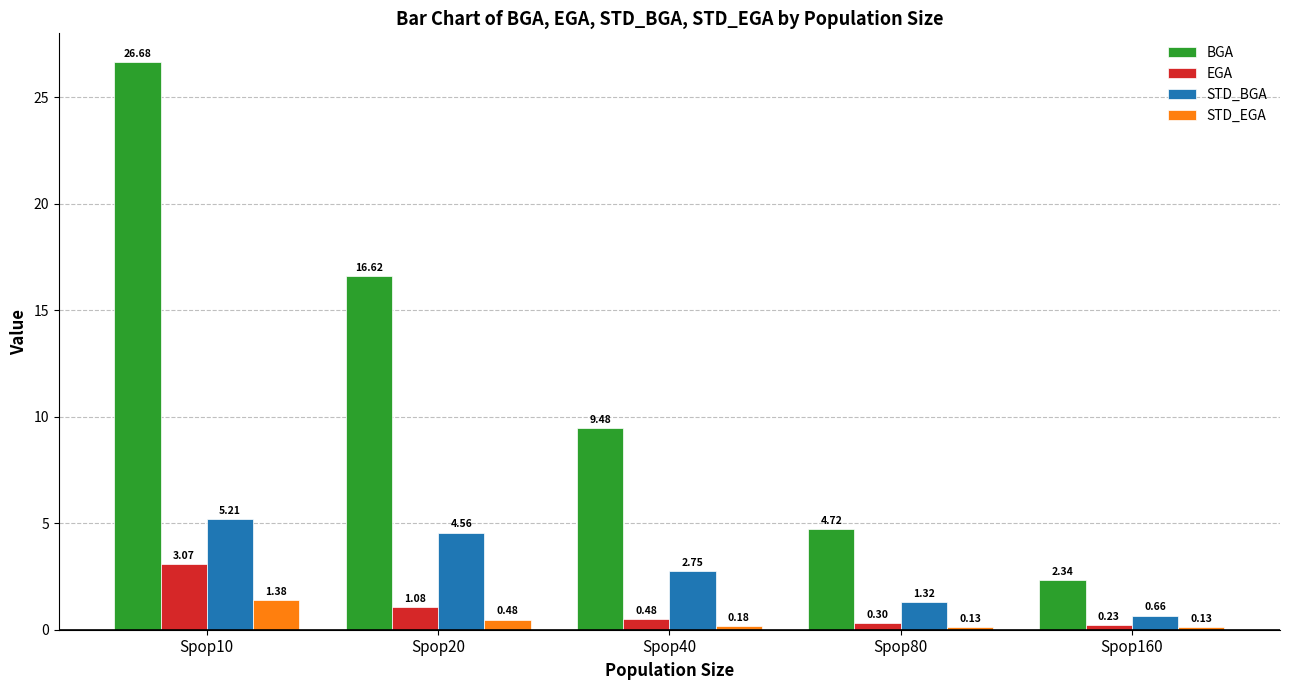

Is the value of STD_BGA at Spop20 greater than the value of STD_EGA at Spop40?

Yes